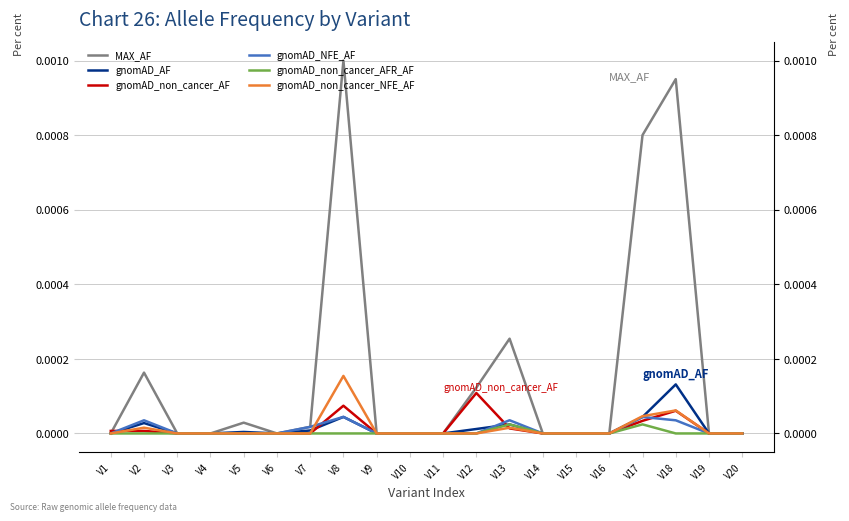

True or false: gnomAD_non_cancer_NFE_AF and gnomAD_non_cancer_AFR_AF intersect in this chart.

False